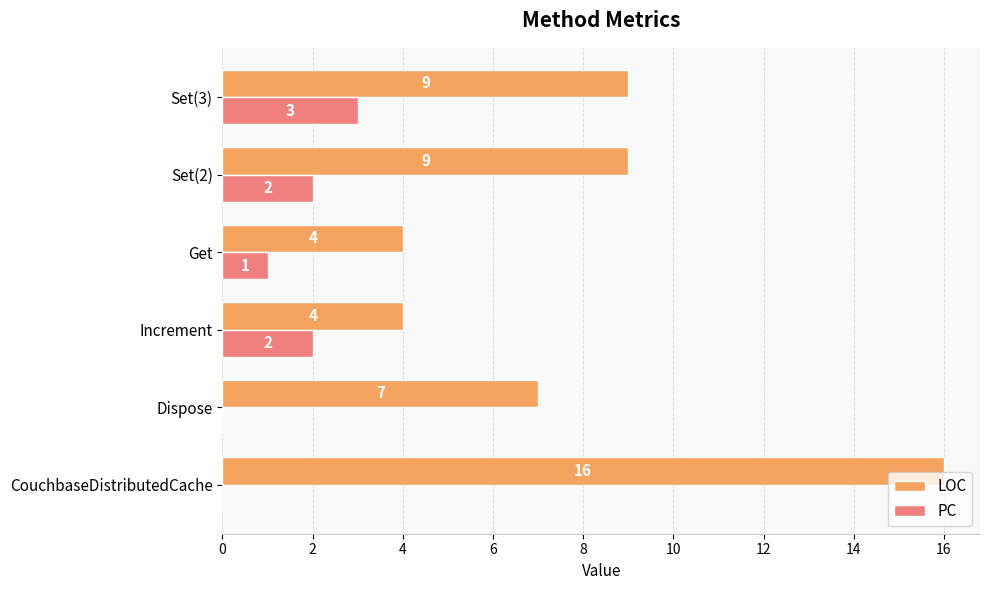

The value of PC at Increment is 2. True or false?

True